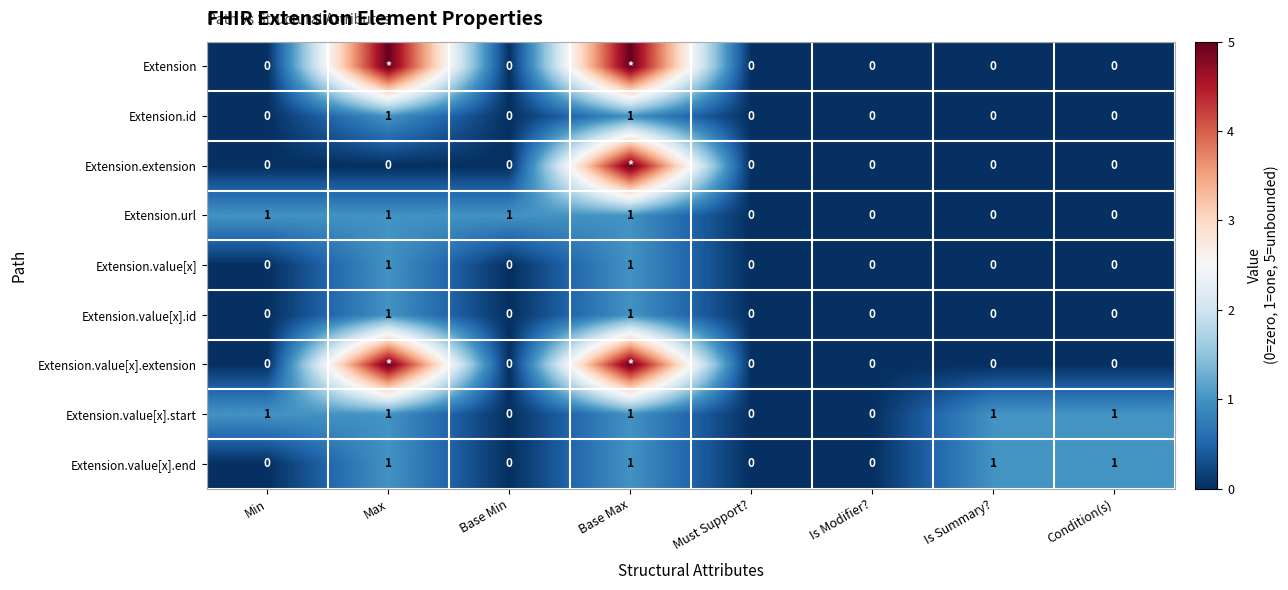

True or false: Extension.url has a value of -1 at Must Support?.

False